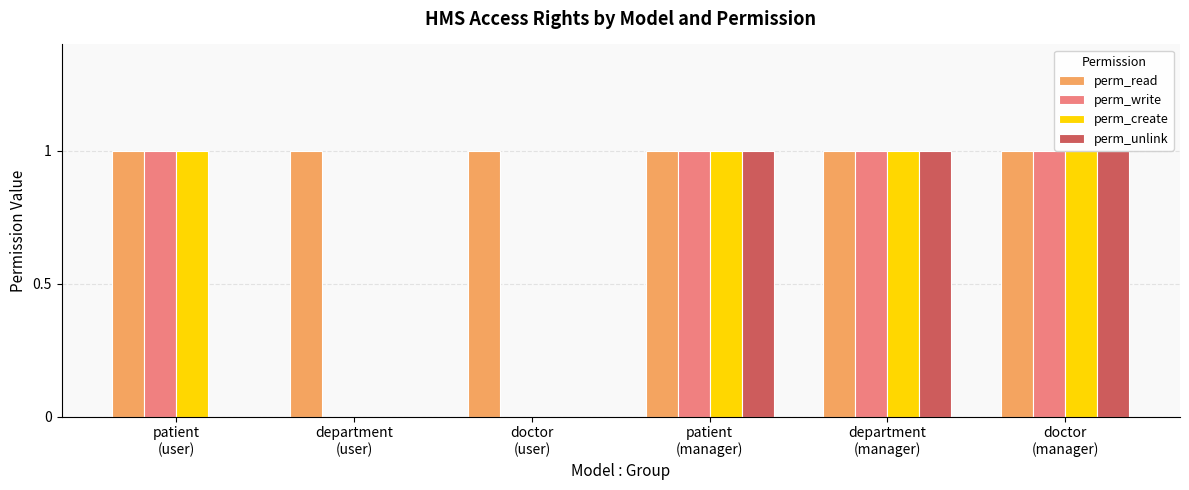

What is the sum of all perm_write values?

4